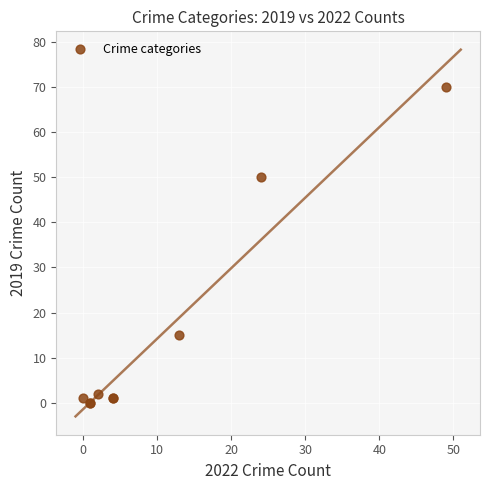

What Y value in the scatter plot is closest to 35?

50